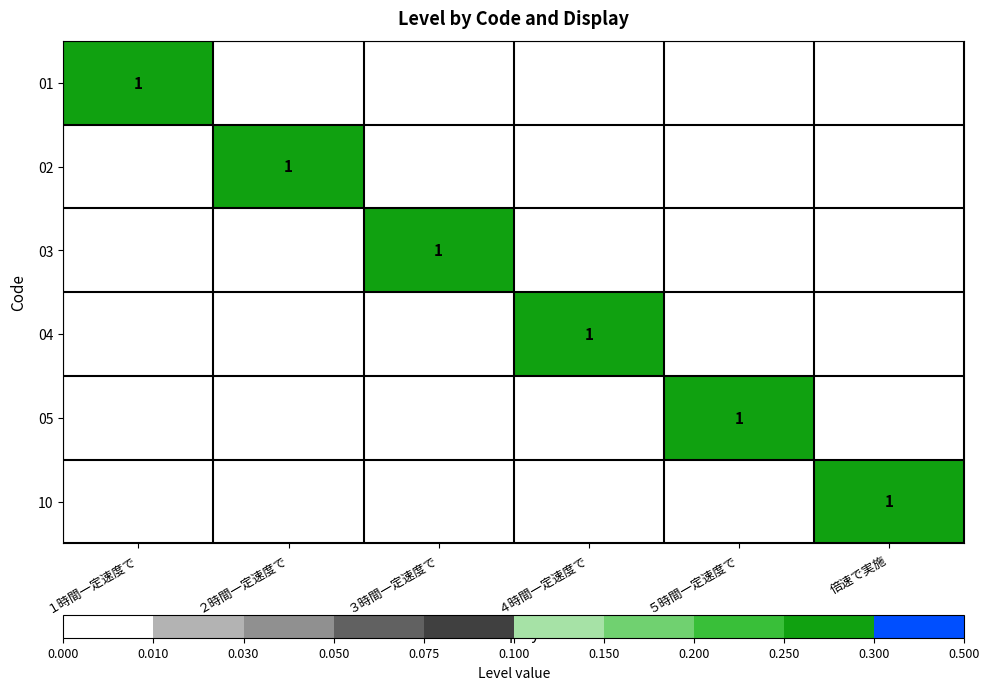

True or false: 04 has a value of 1 at ４時間一定速度で.

True